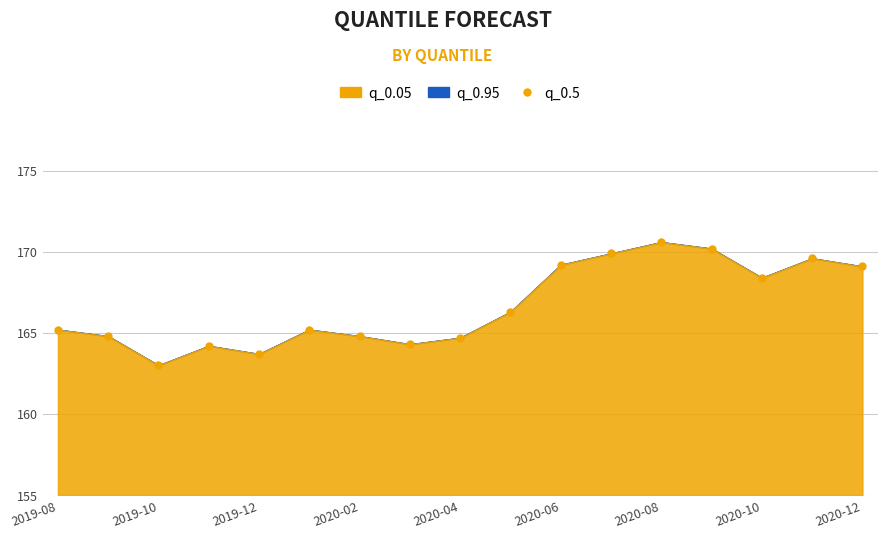

Read the value at 2020-02.

164.8